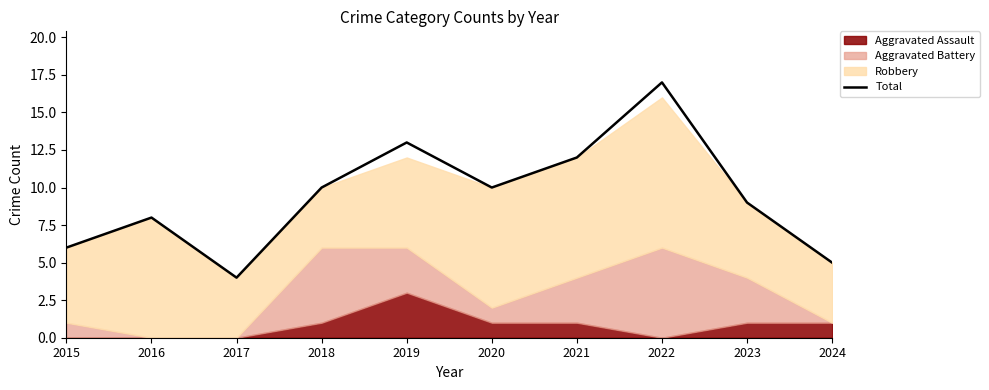

List the labels in order of value, largest first.

2022, 2019, 2021, 2018, 2020, 2023, 2016, 2015, 2024, 2017